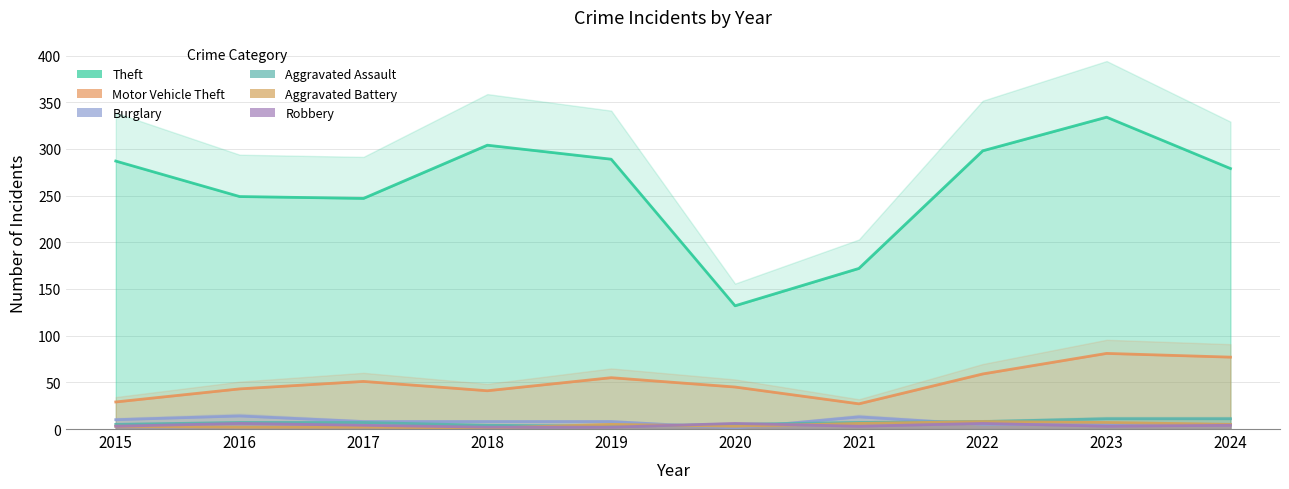

Which label corresponds to the largest value in the chart?

2023